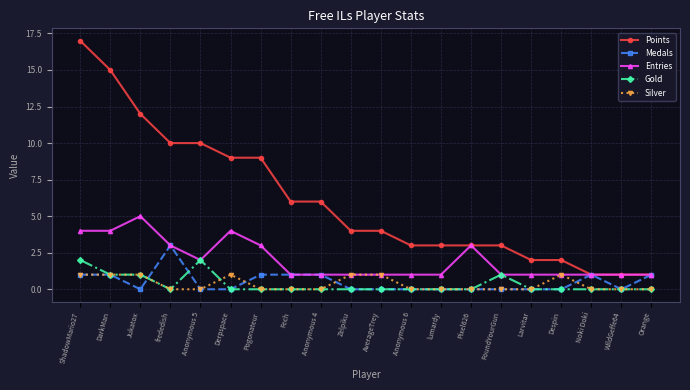

What is the label of the 18th point from the left?

Noki Doki